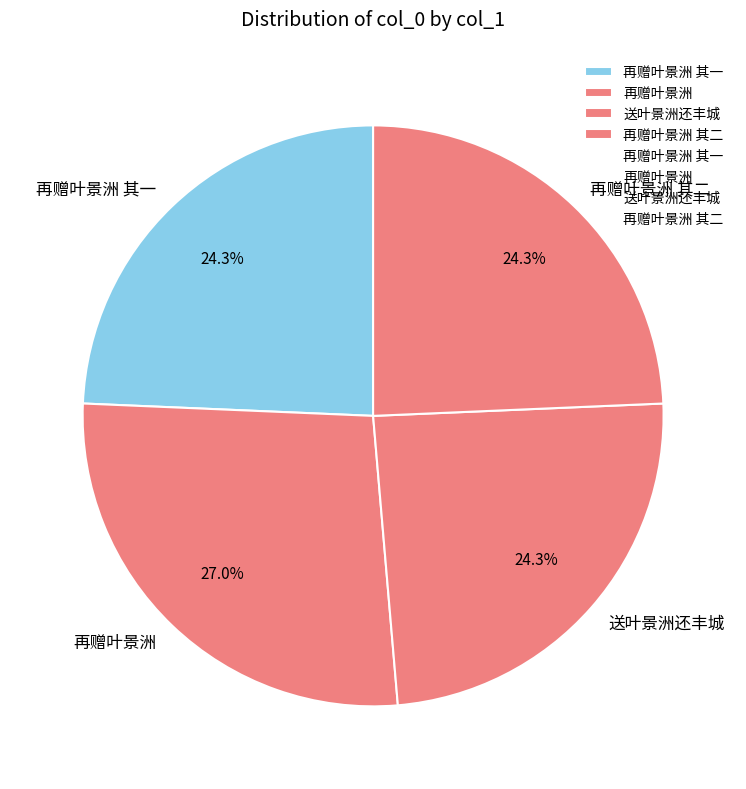

What portion of the pie excludes 再赠叶景洲 其一?

75.7%